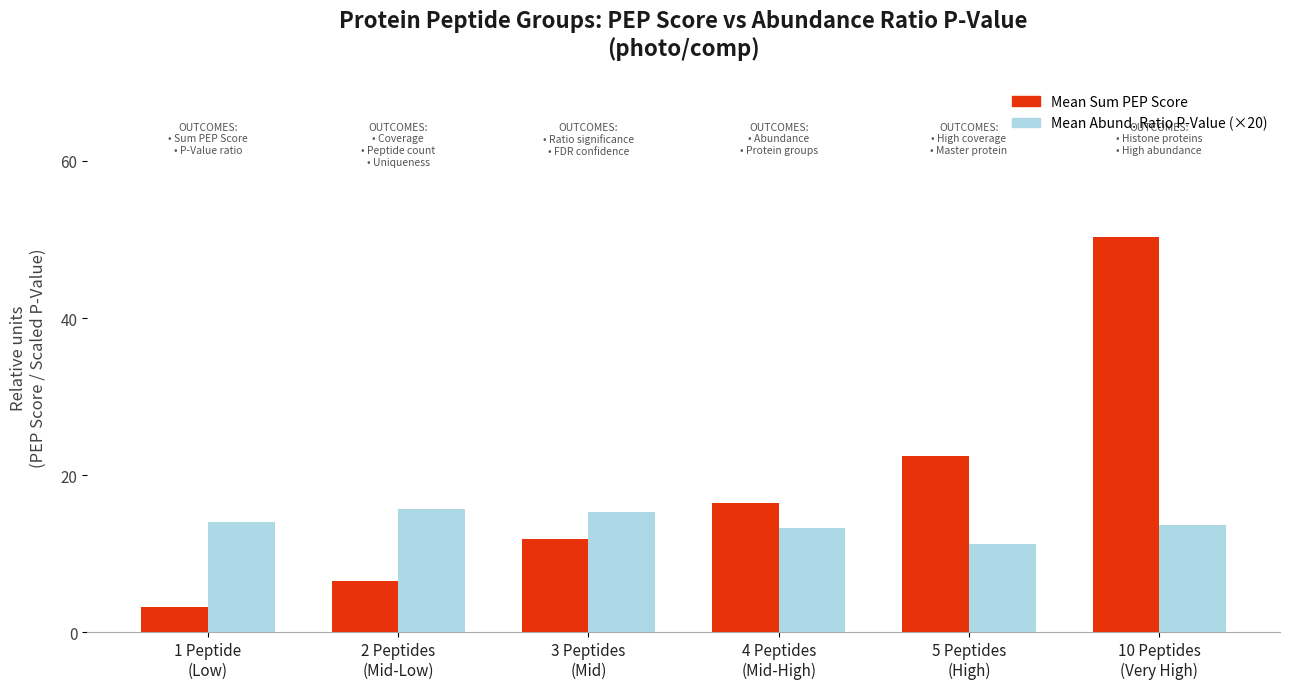

What is the minimum value shown in the chart?

3.3